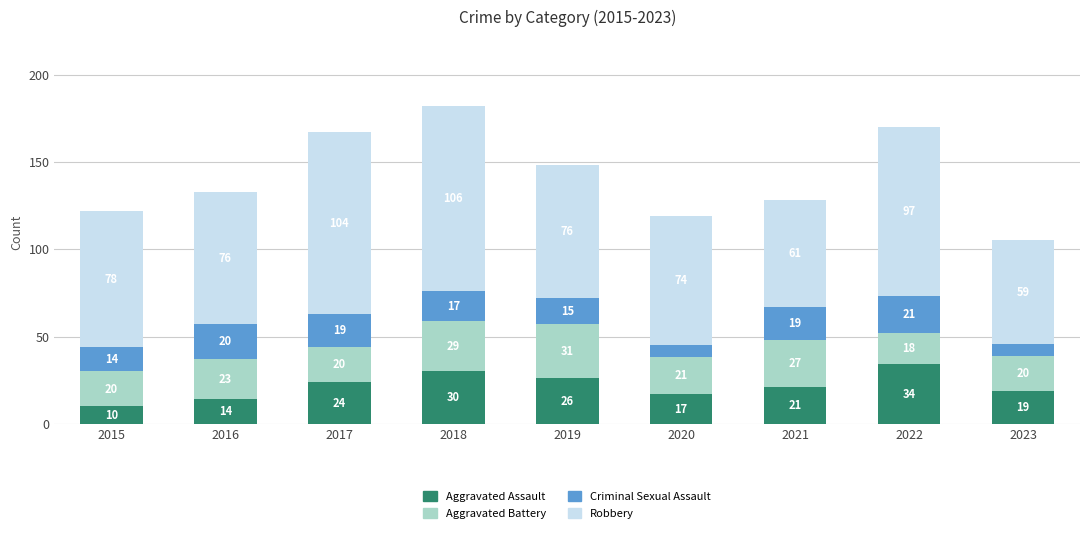

The Aggravated Assault series shows 19 at 2023. True or false?

True